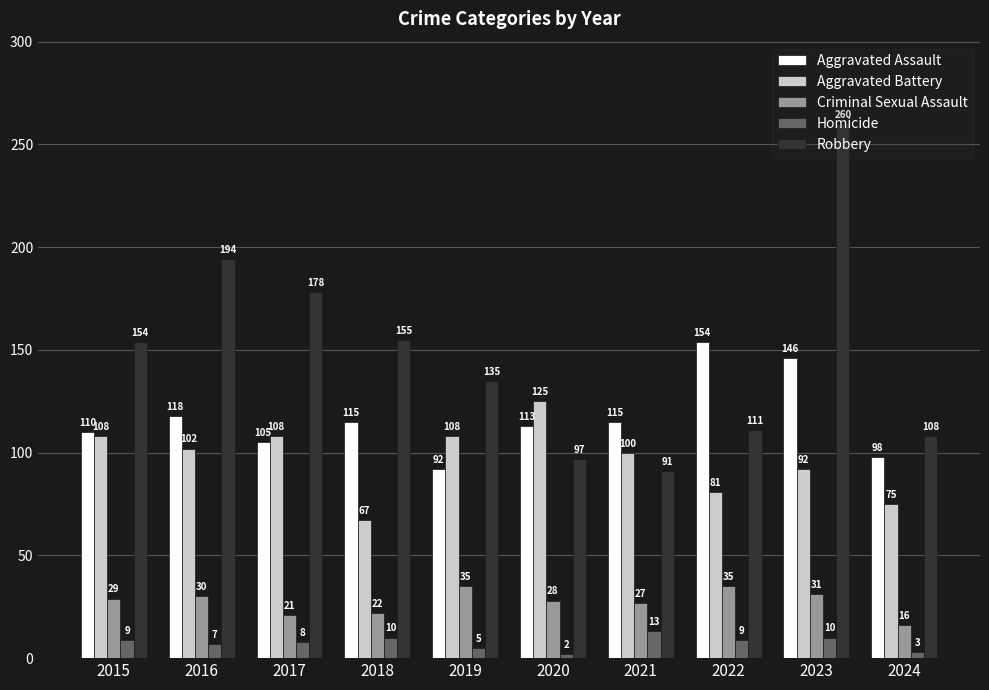

What is the value of the Aggravated Battery bar at the 10th from the left?

75